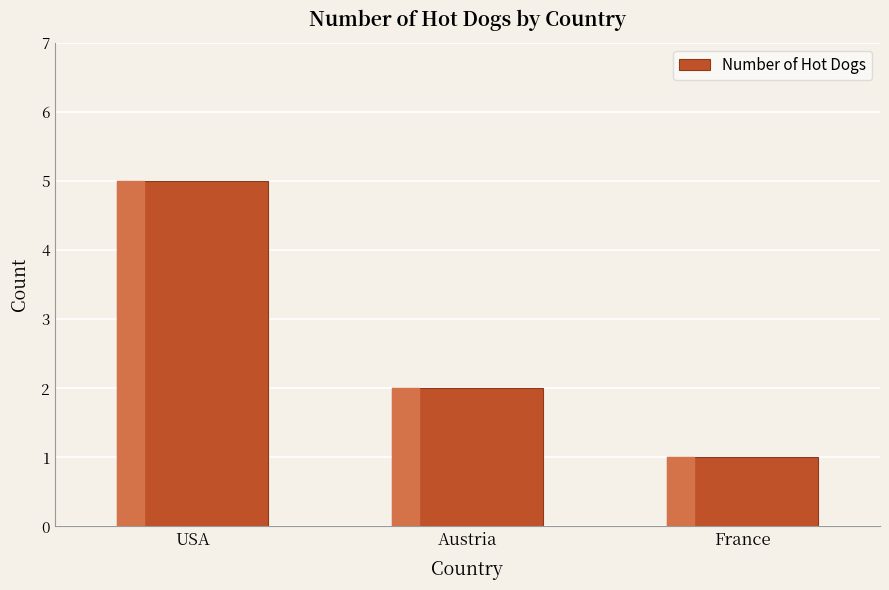

The chart shows a value of 2 at Austria. True or false?

True